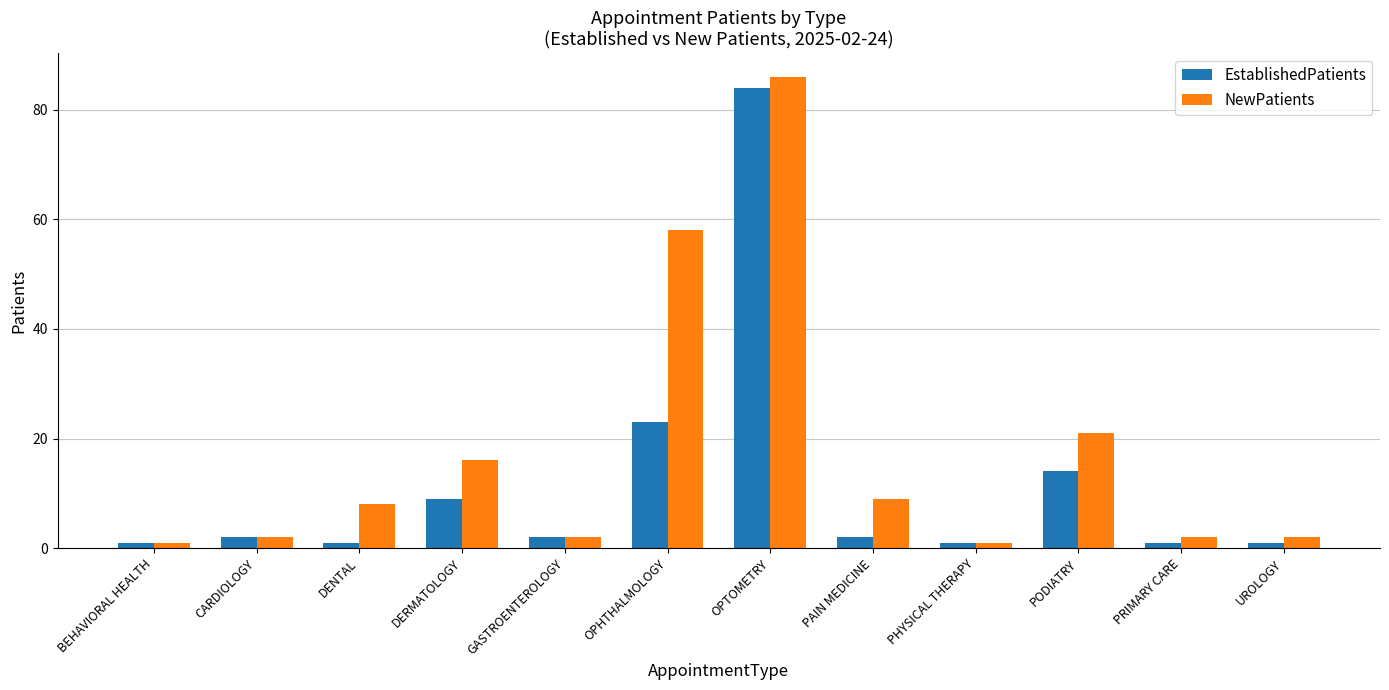

What is the sum of all EstablishedPatients values?

141